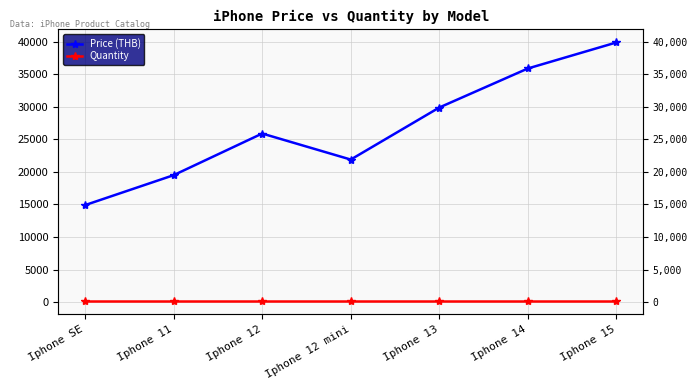

What is the minimum value for Price (THB)?

14900